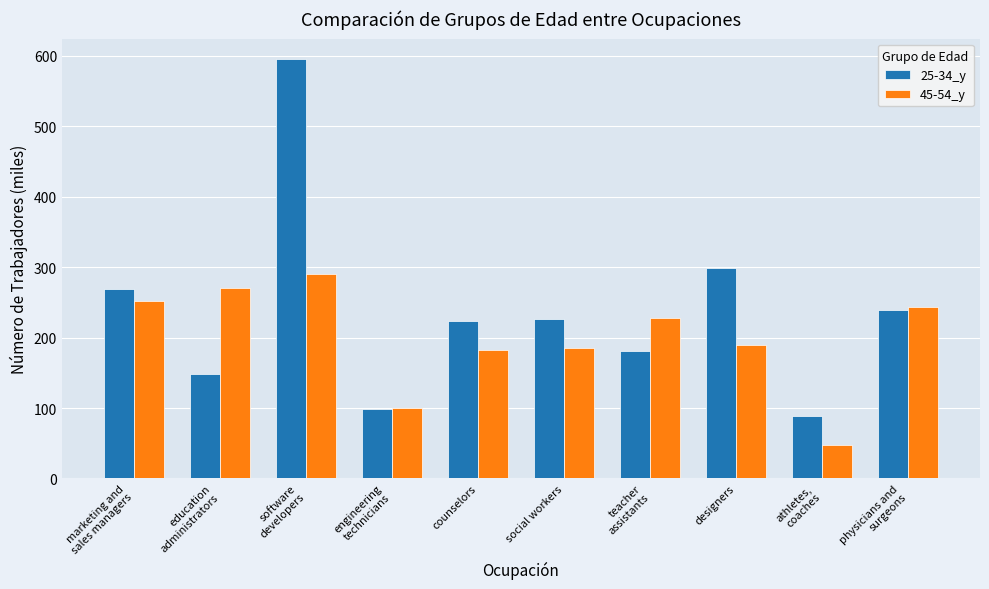

What is the sum of all 45-54_y values?

1990